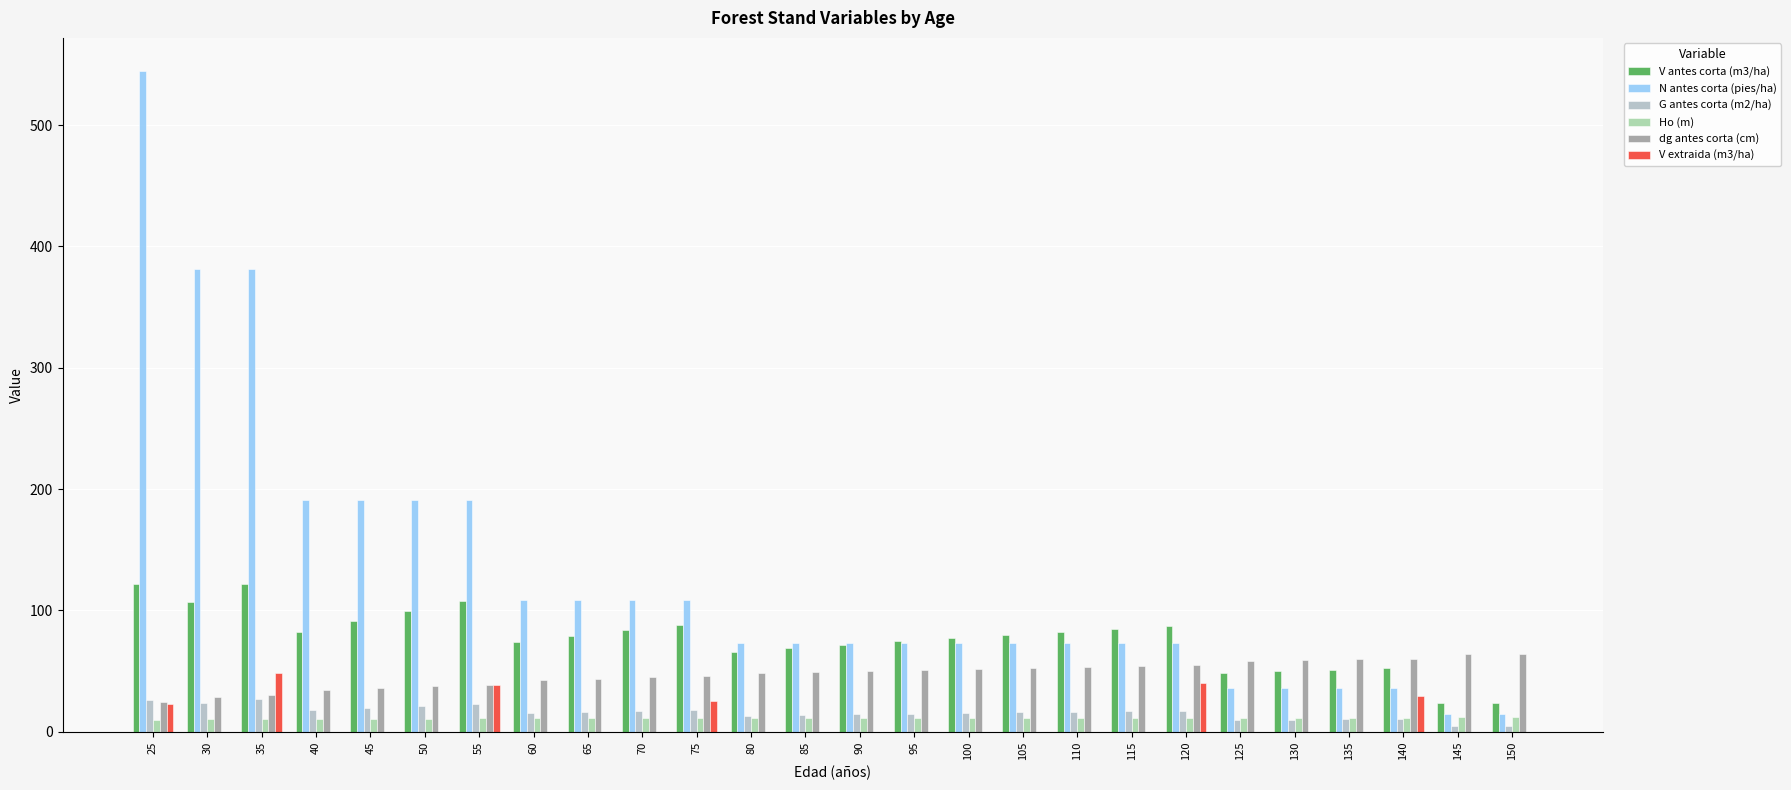

How many groups of bars are there?

26